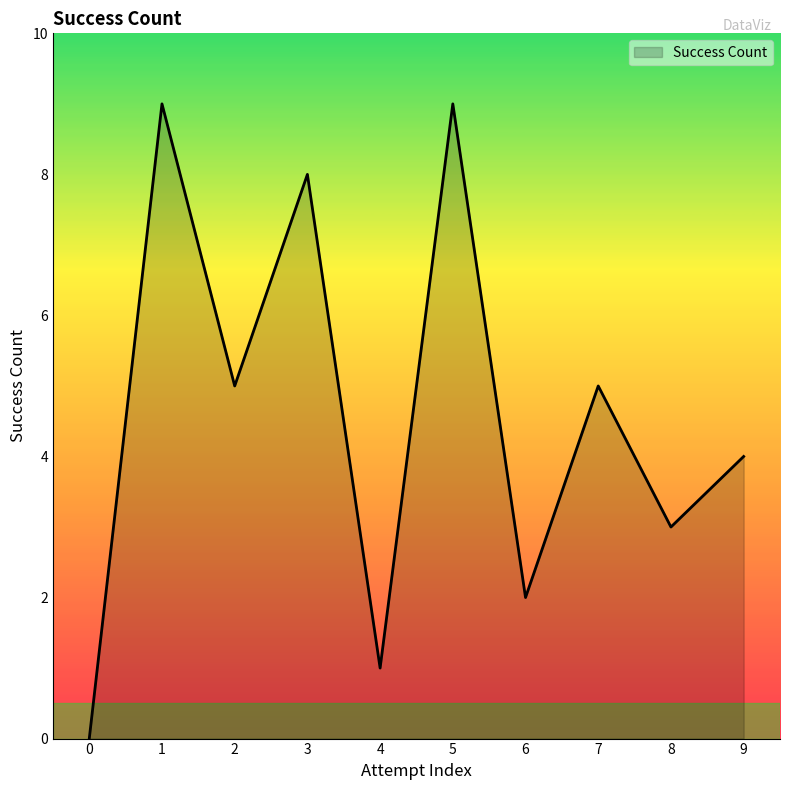

Reading right to left, list all the values displayed in this chart.

4	3	5	2	9	1	8	5	9	0